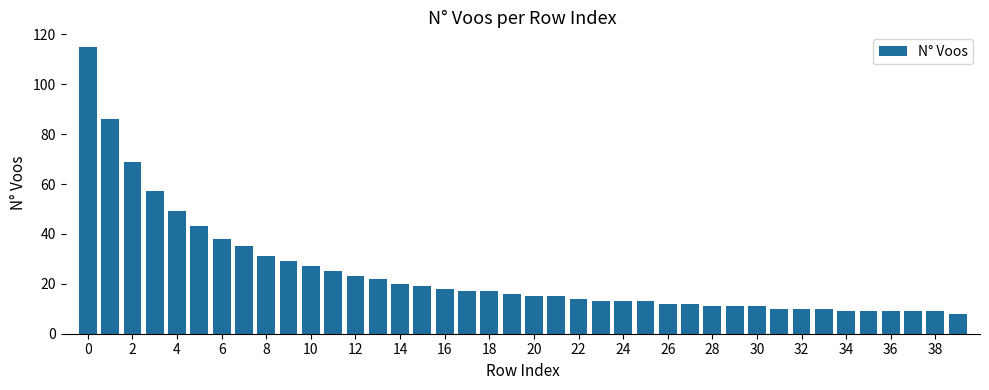

What is the maximum value shown in the chart?

115